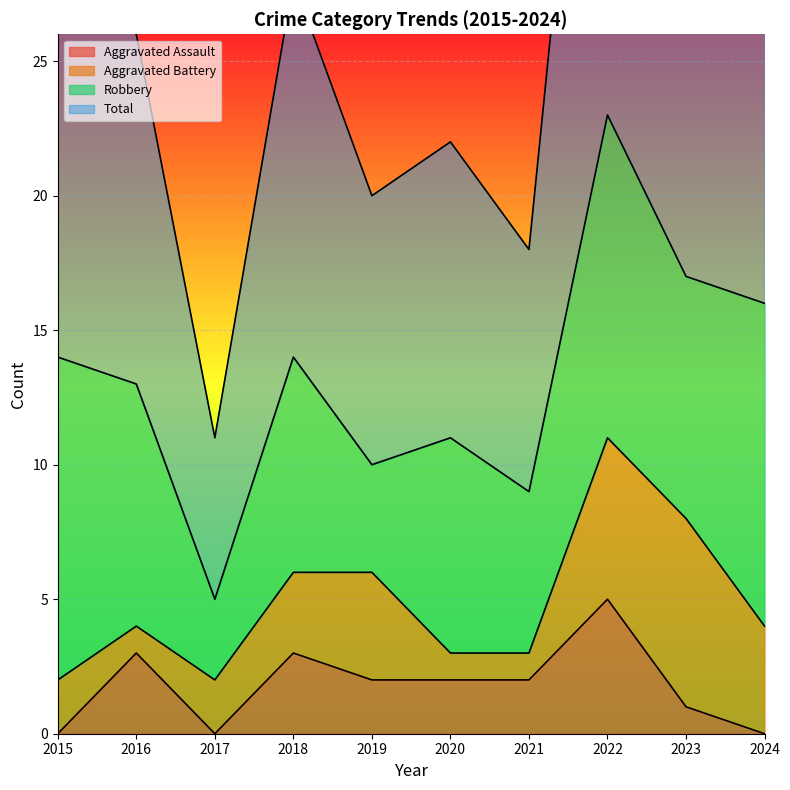

How many interior local peaks does the Total series have?

3